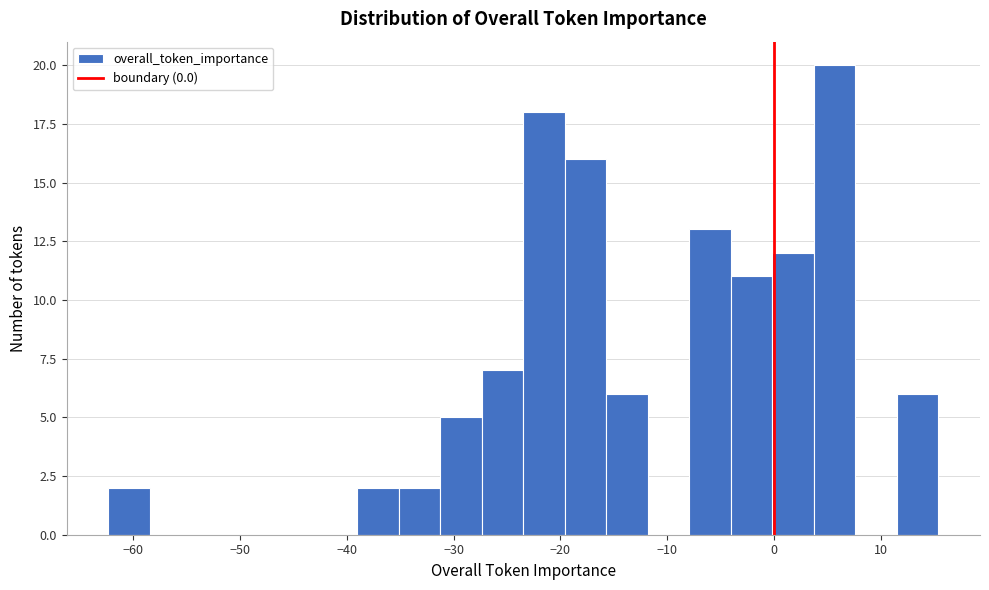

Read against the x-axis, roughly where is the centre of the tallest bar?

6